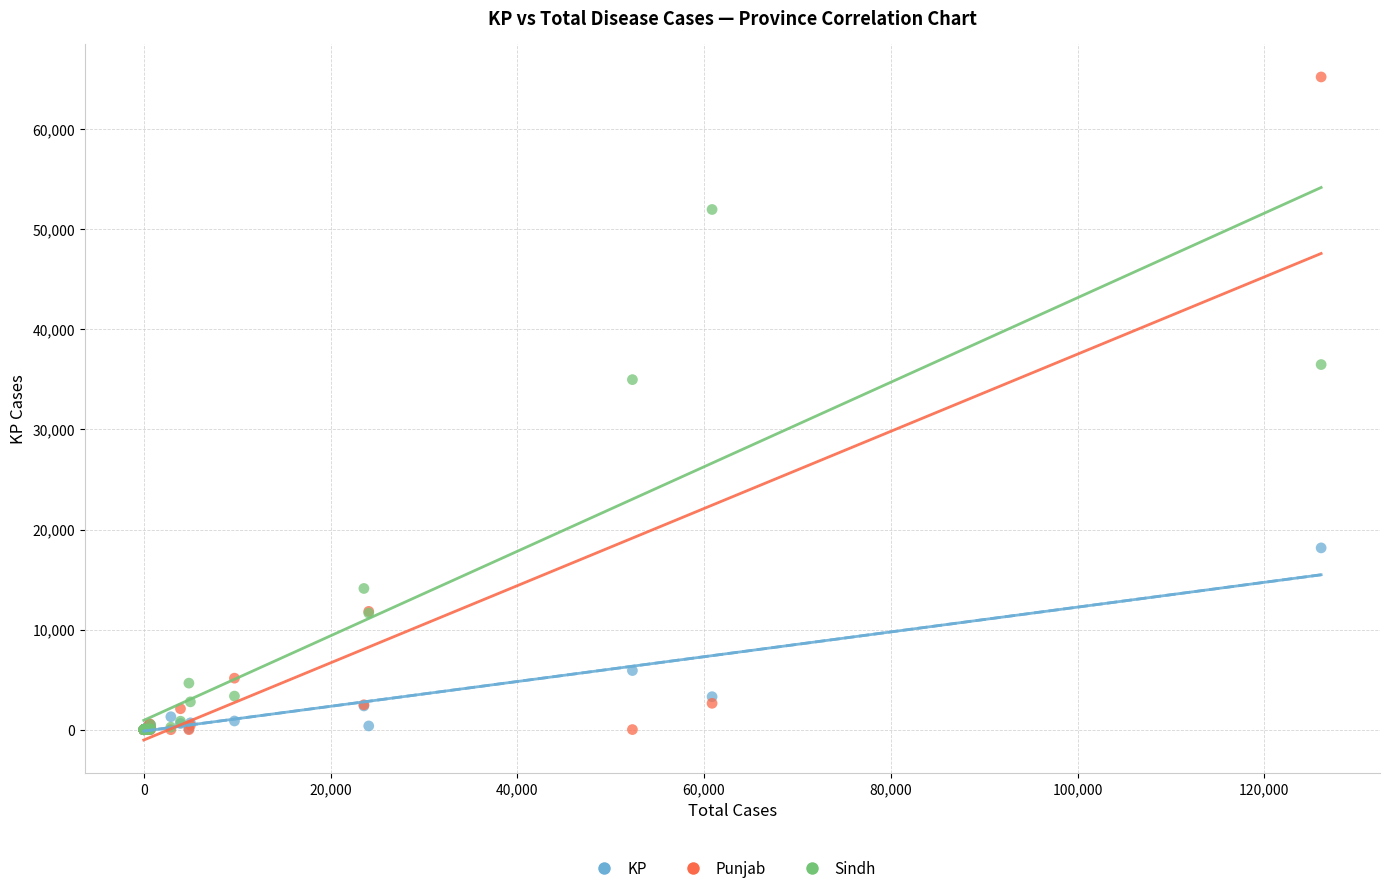

In the Punjab series, what Y value is closest to 32608?

11820